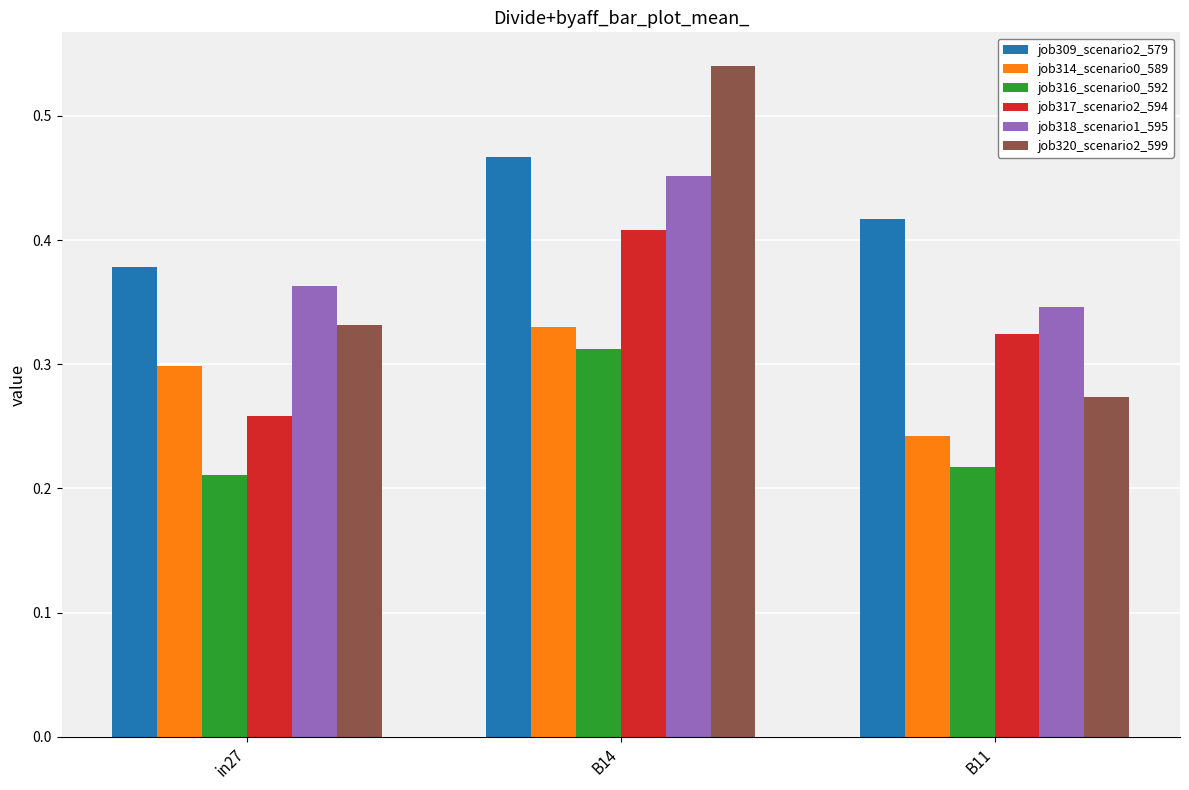

What position from the left is in27?

1